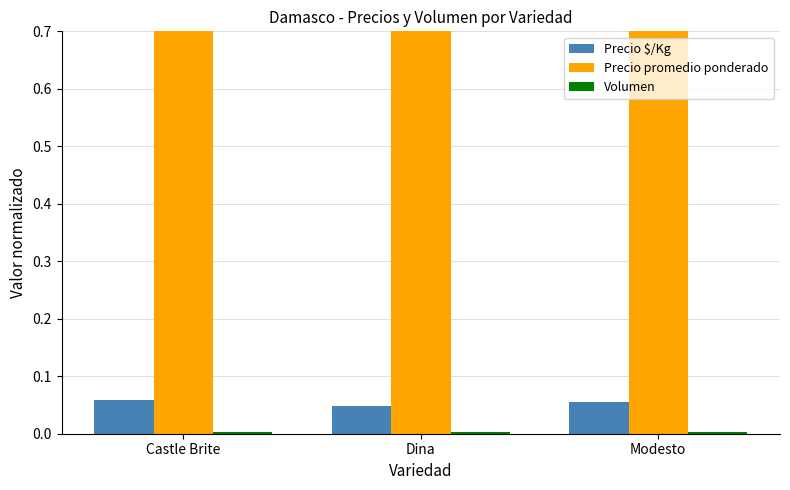

The Volumen series shows 0.0 at Modesto. True or false?

False